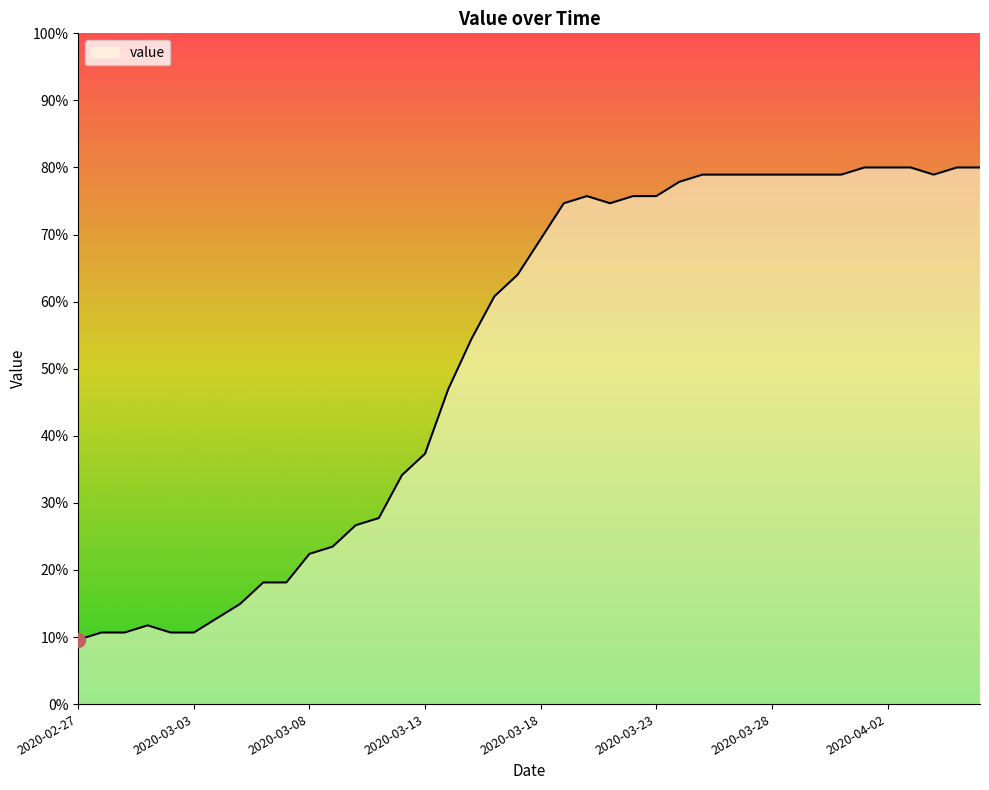

What is the difference between the maximum and minimum values?

70.4